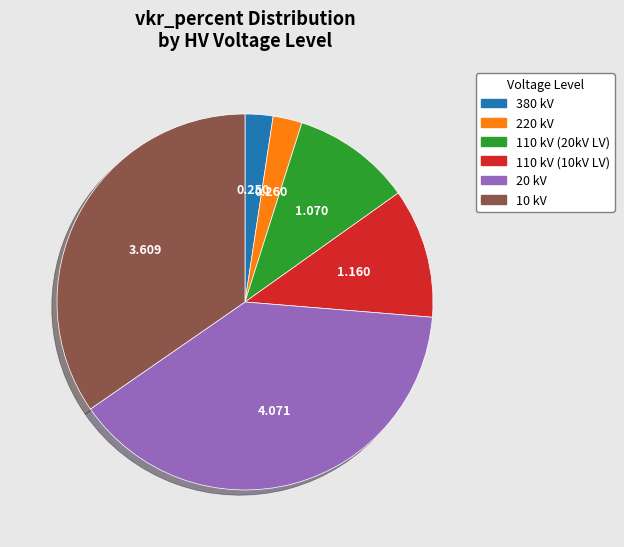

Does any single category account for the majority?

No